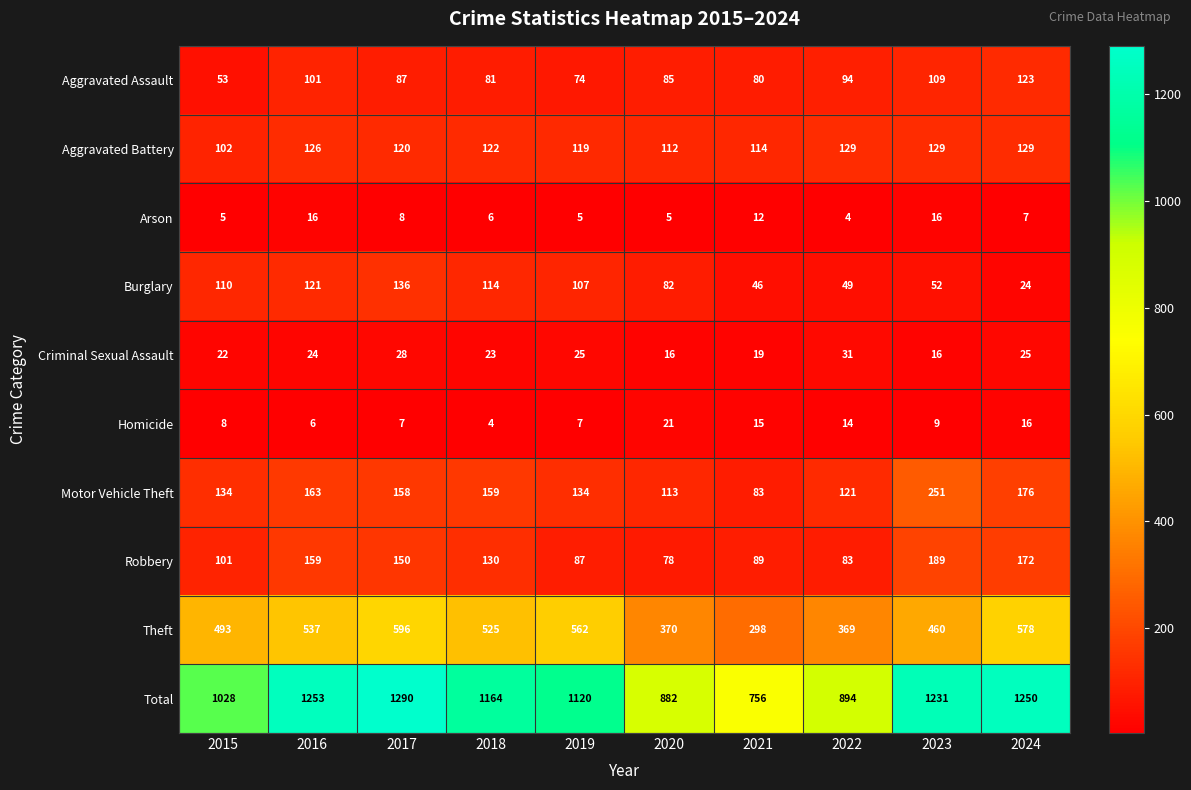

At 2016, list the series in order from largest to smallest.

Total, Theft, Motor Vehicle Theft, Robbery, Aggravated Battery, Burglary, Aggravated Assault, Criminal Sexual Assault, Arson, Homicide